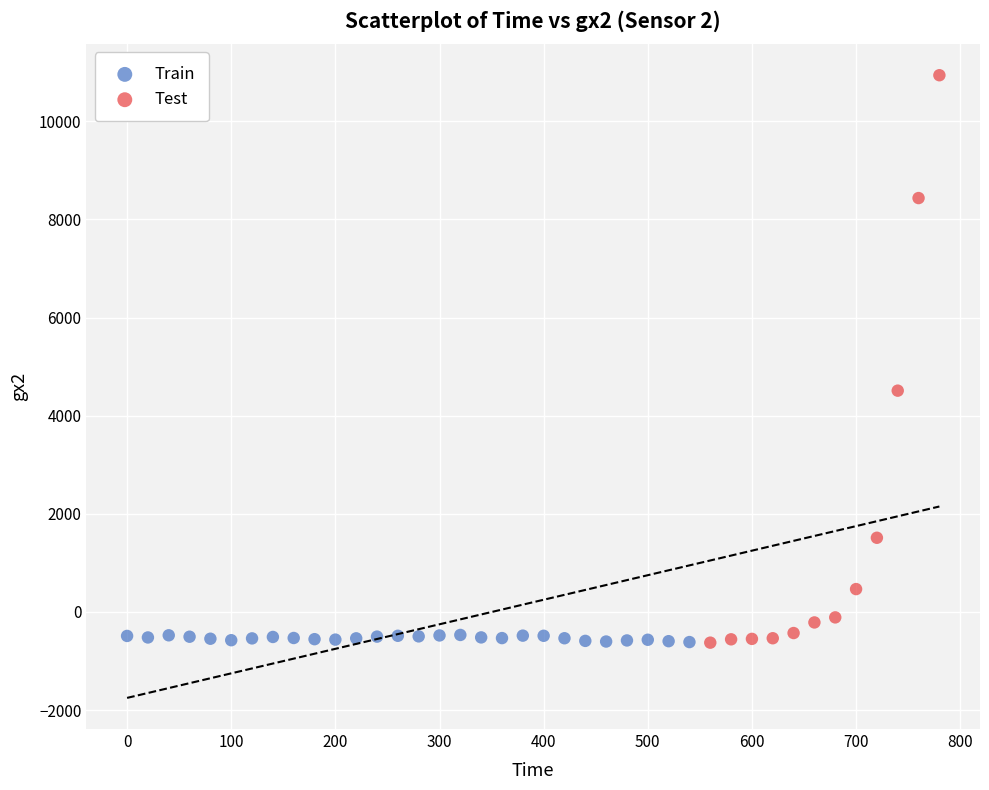

Which series reaches the maximum Y coordinate?

Test